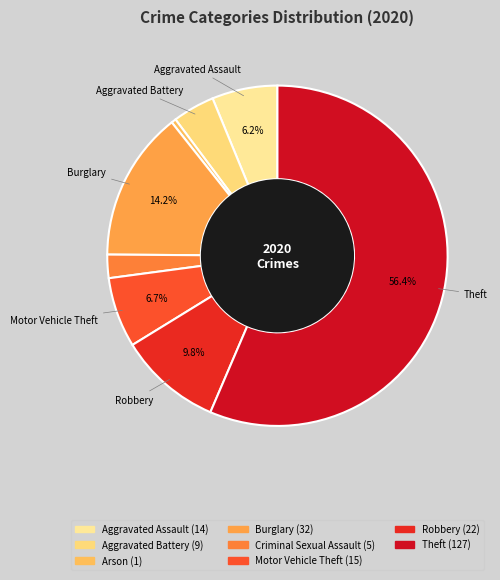

Does any single category account for the majority?

Yes